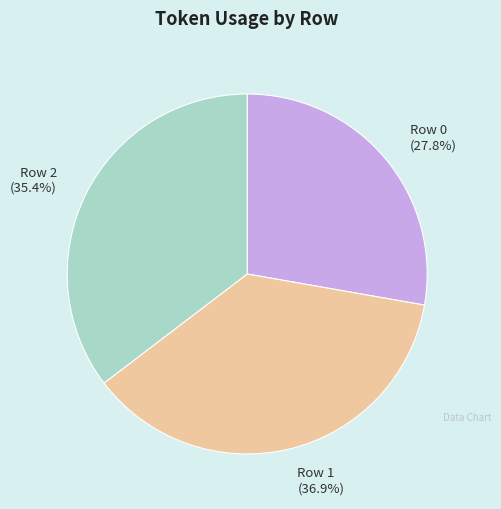

Is it true that Row 0 is 28% of the pie?

True